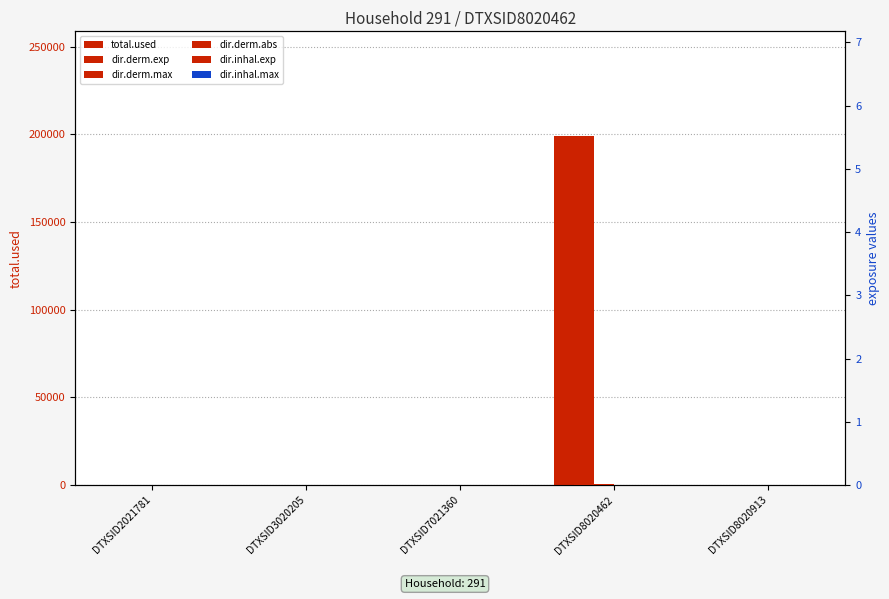

Rank the series by their maximum value, from highest to lowest.

total.used, dir.derm.exp, dir.derm.max, dir.derm.abs, dir.inhal.max, dir.inhal.exp